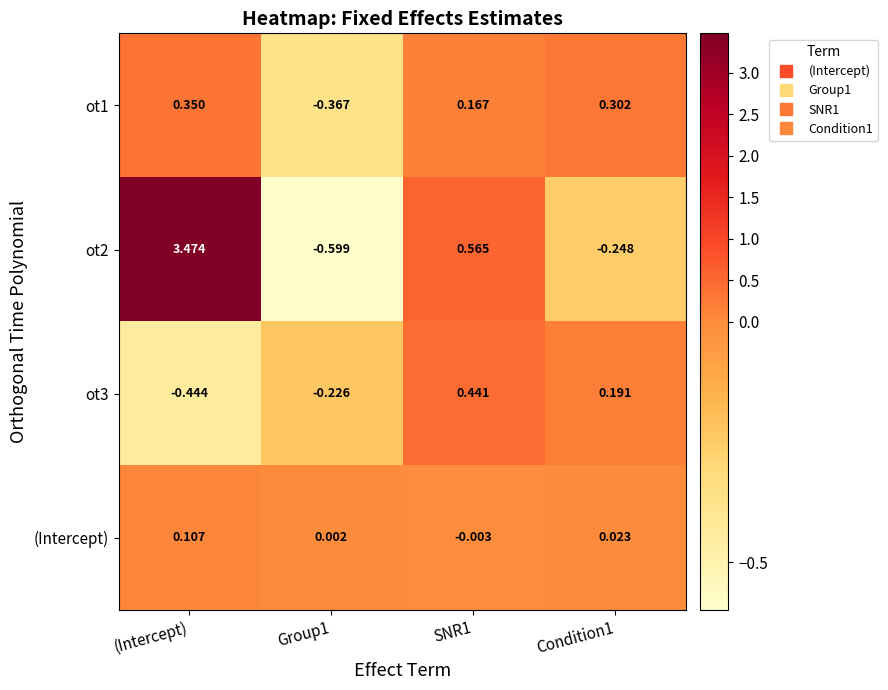

At which category is the sum across all series the highest?

(Intercept)